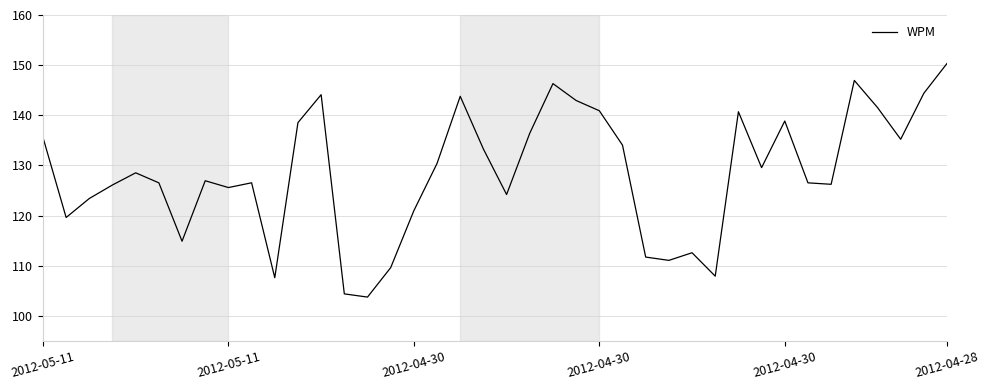

What is the minimum value shown in the chart?

103.8